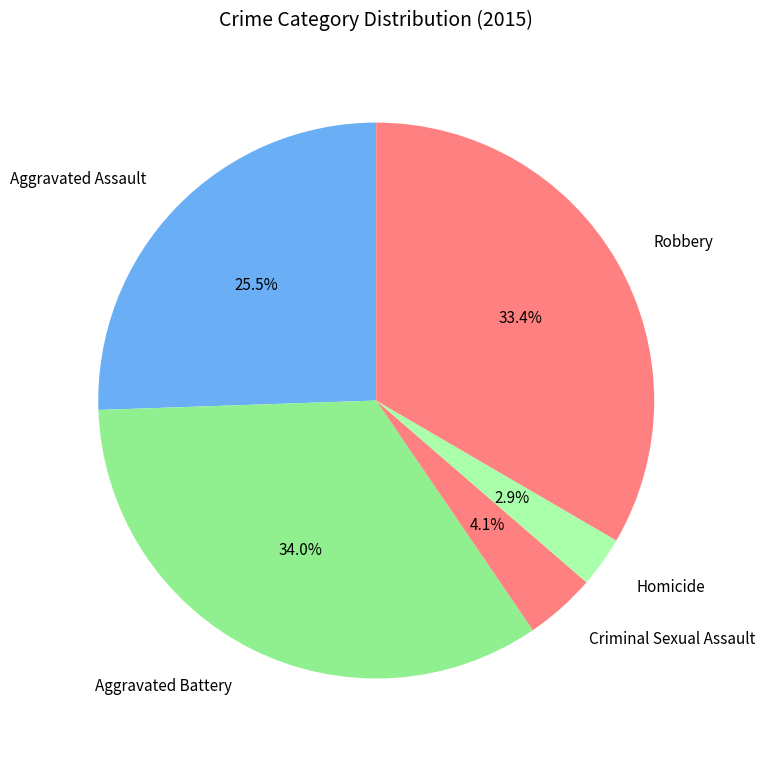

Which category has the smallest portion of the pie?

Homicide